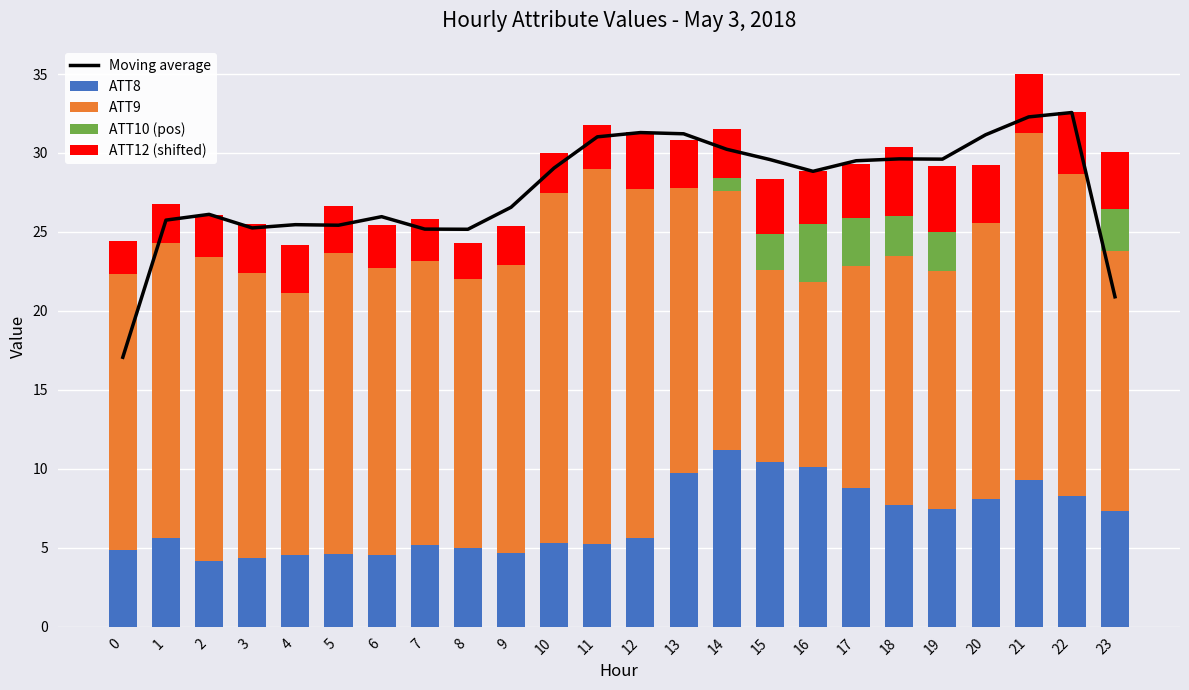

Which series has the widest spread of values?

Moving average